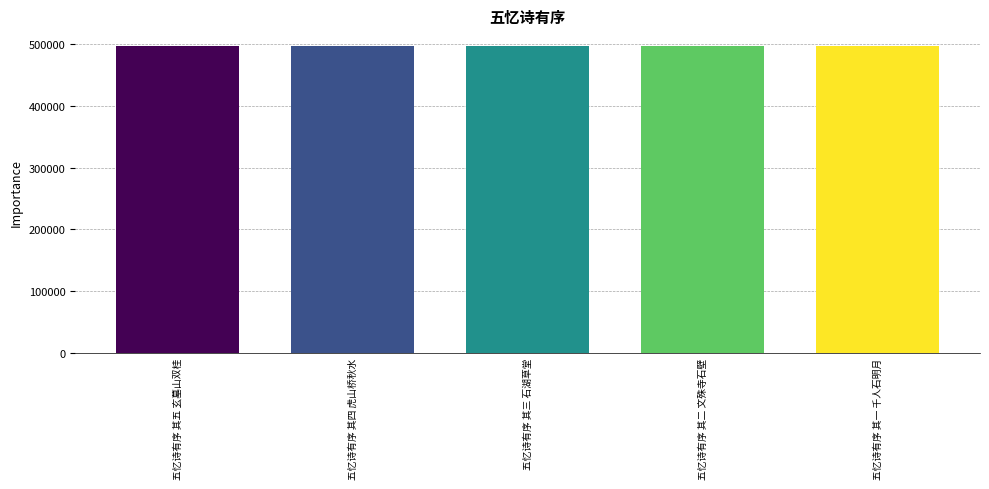

What is the value of the 2nd bar from the left?

497577